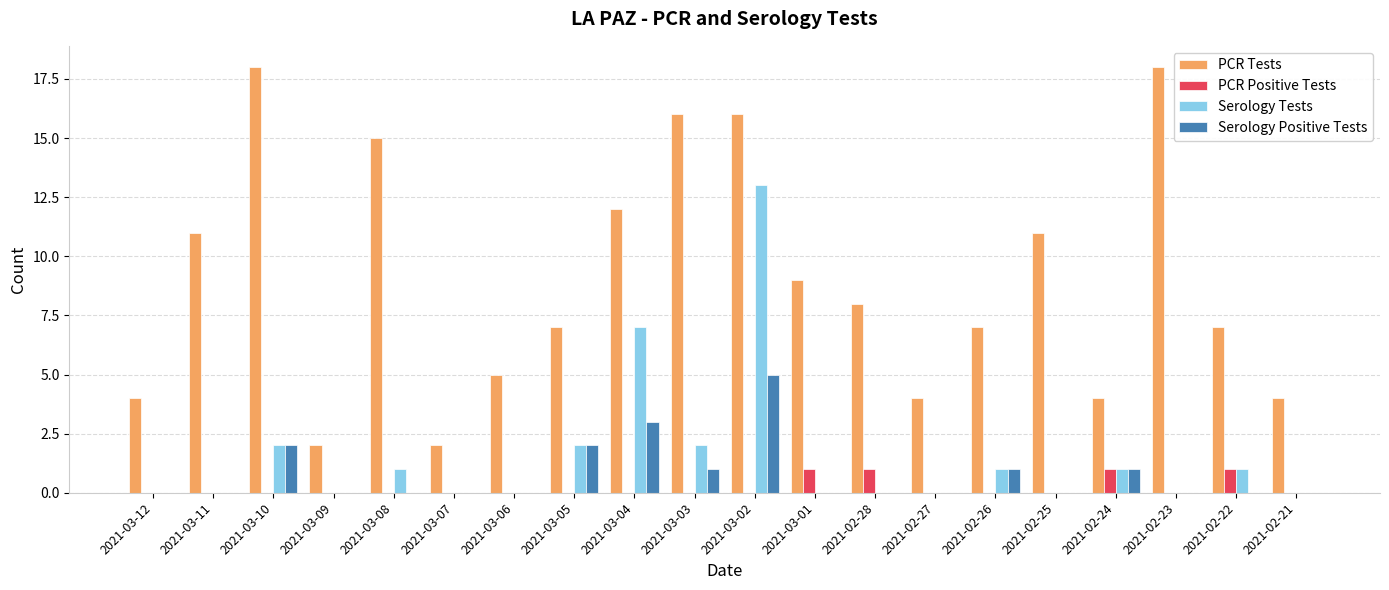

What is the difference between the PCR Tests values at 2021-03-11 and 2021-03-09?

9